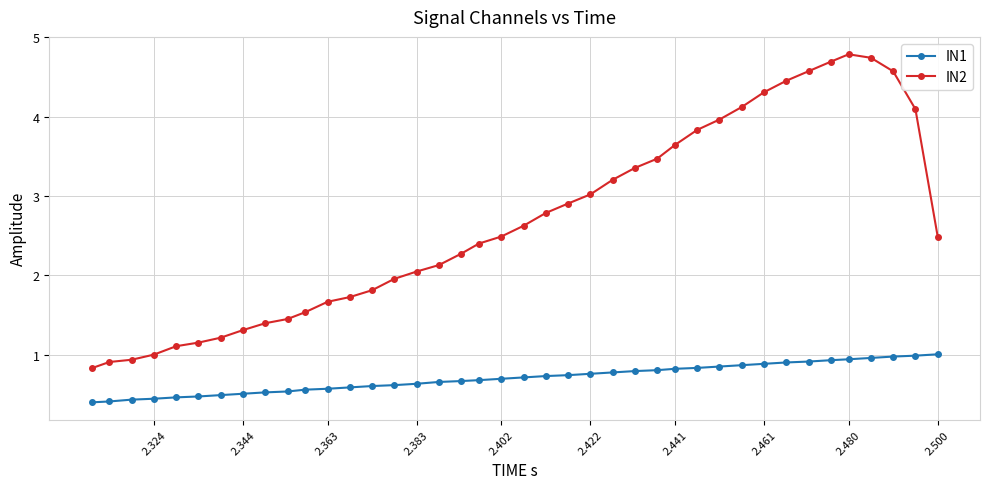

Does the chart have visible grid lines?

Yes